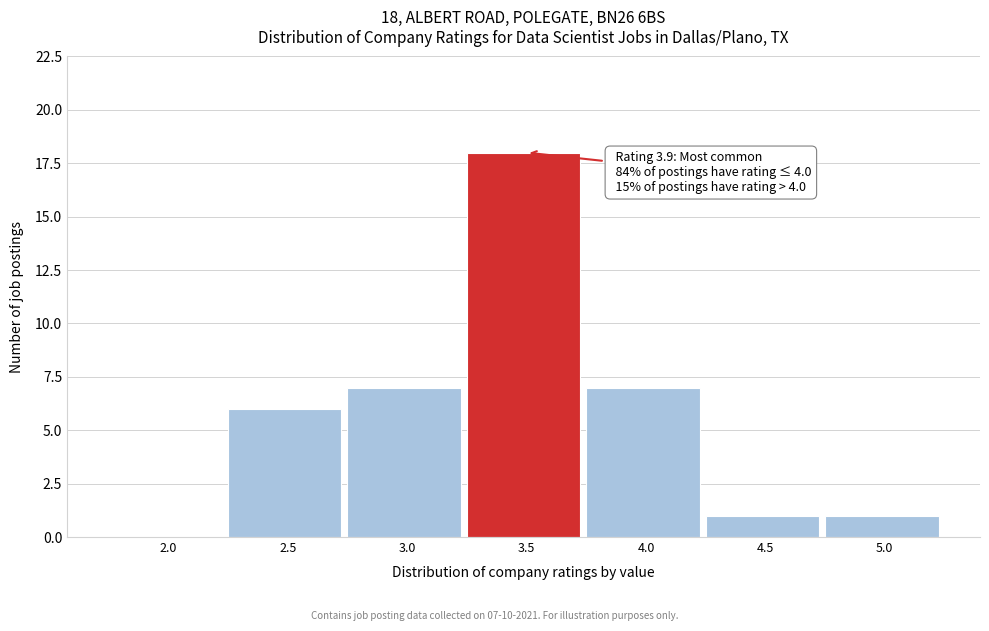

Reading left to right, what are all the values shown in this chart?

2.0=0	2.5=6	3.0=7	3.5=18	4.0=7	4.5=1	5.0=1